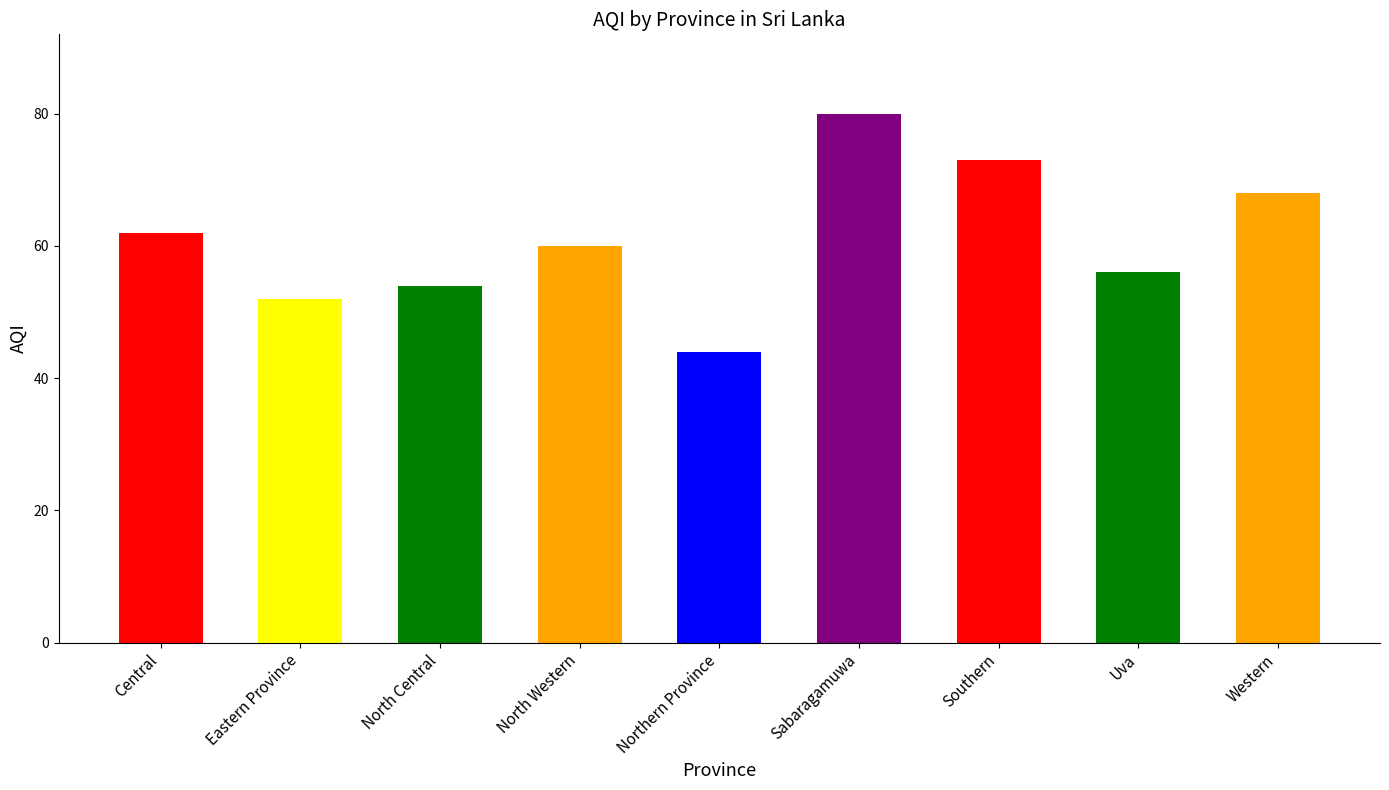

At which label is the value closest to 62?

Central